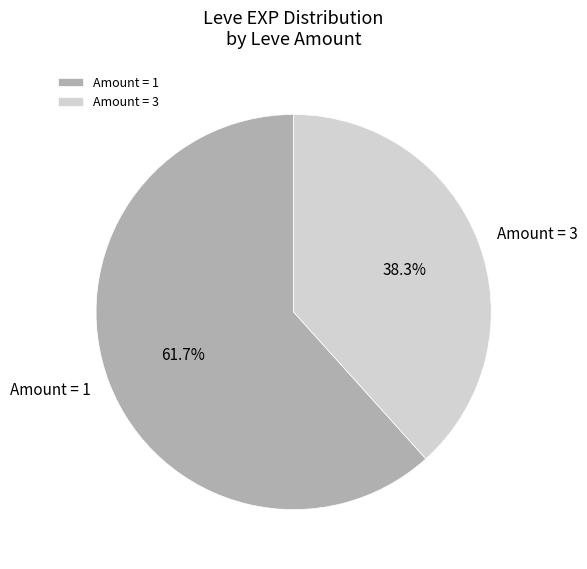

Count the number of slices in the pie.

2